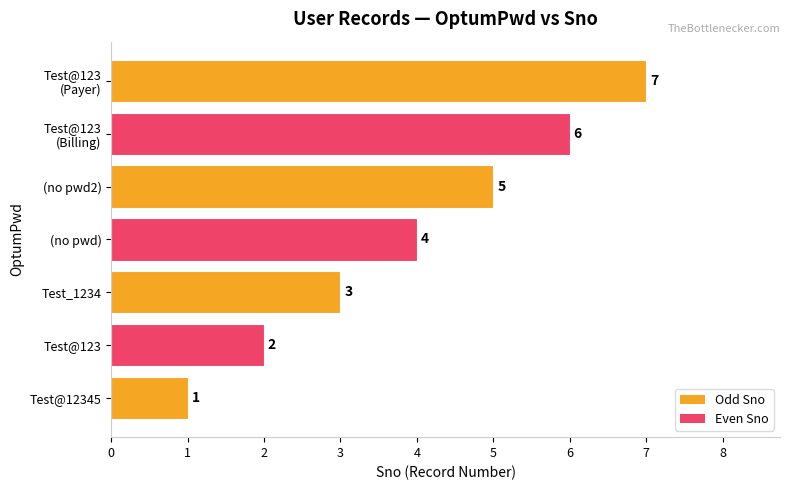

What is the difference between the maximum and minimum values?

6